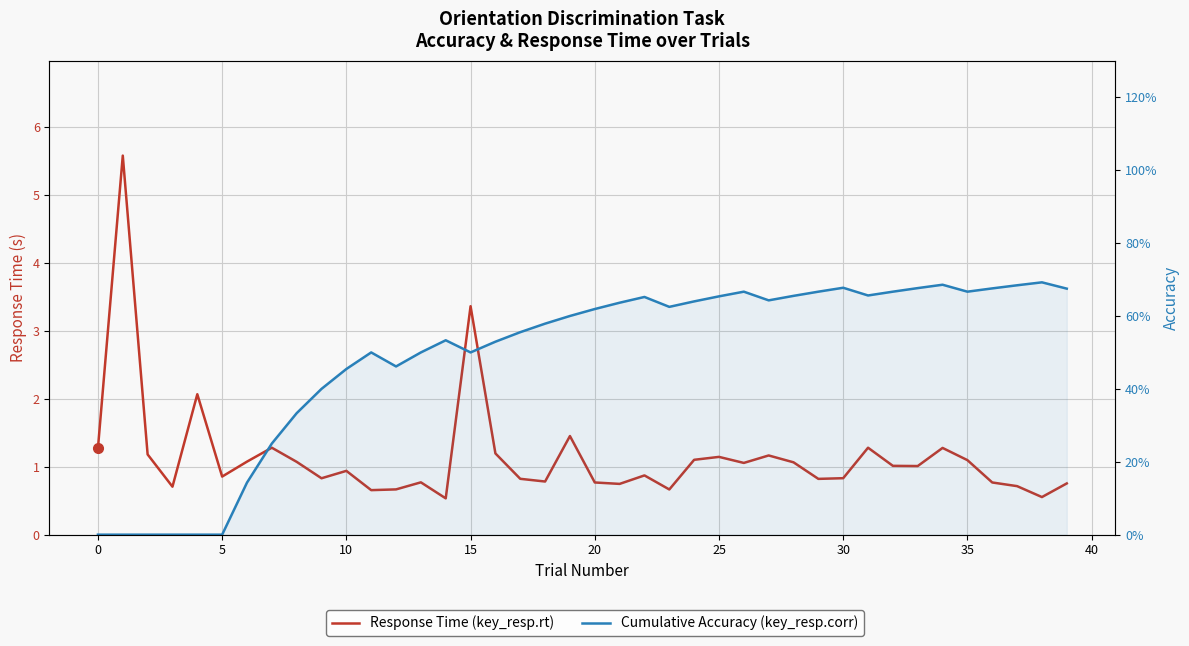

After their last crossing, which series has the higher values: Response Time (key_resp.rt) or Cumulative Accuracy (key_resp.corr)?

Response Time (key_resp.rt)